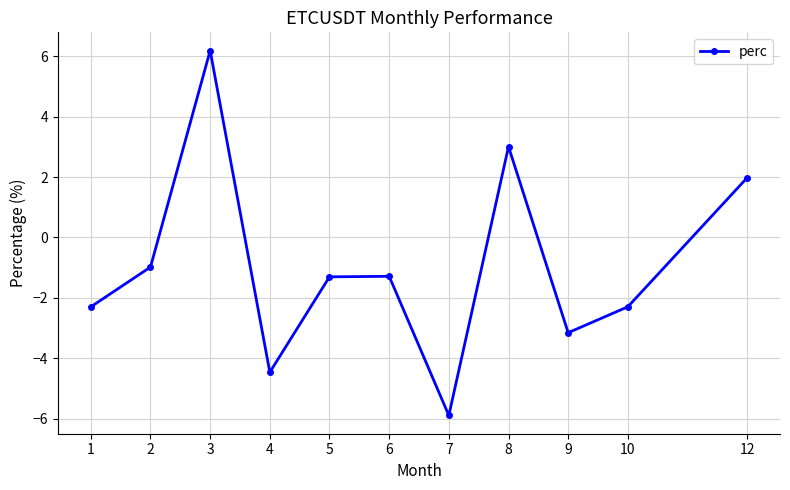

What is the value of the 11th point from the left?

2.0